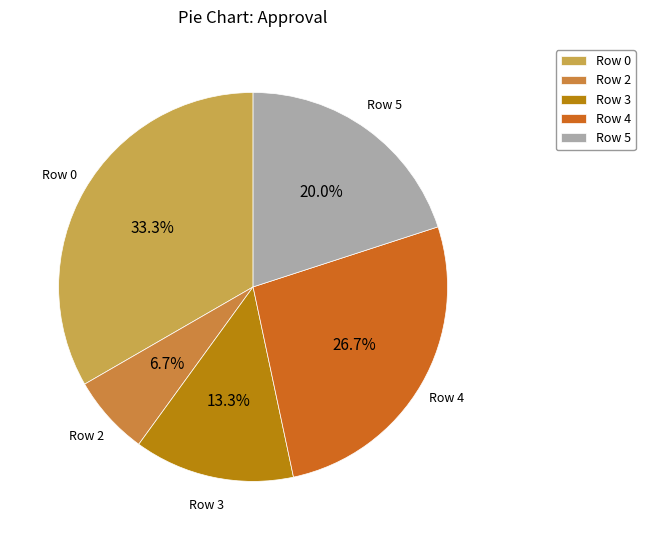

How many slices are in this pie chart?

5